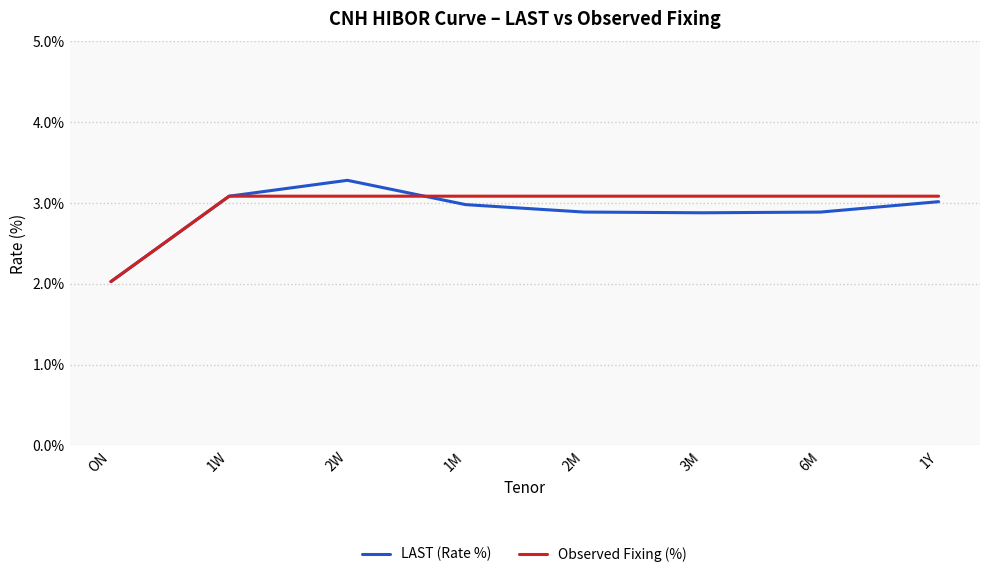

What is the difference between the maximum and second lowest values in the LAST (Rate %) series?

0.4